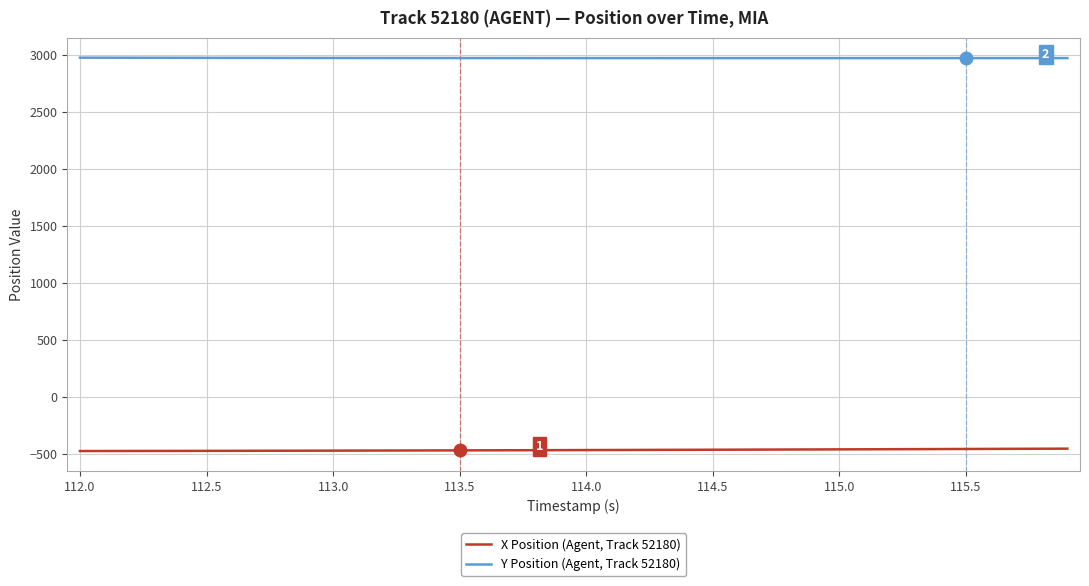

What is the smallest value displayed?

-472.0